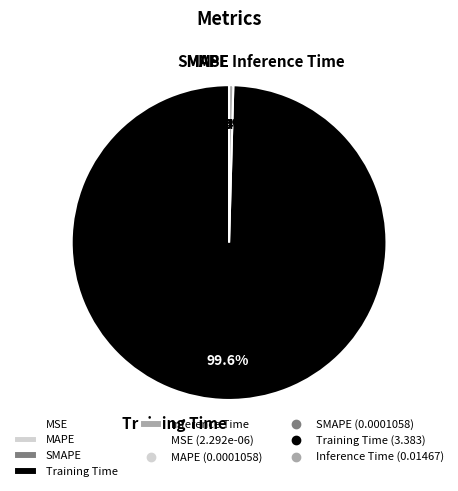

Which slice is the largest?

Training Time